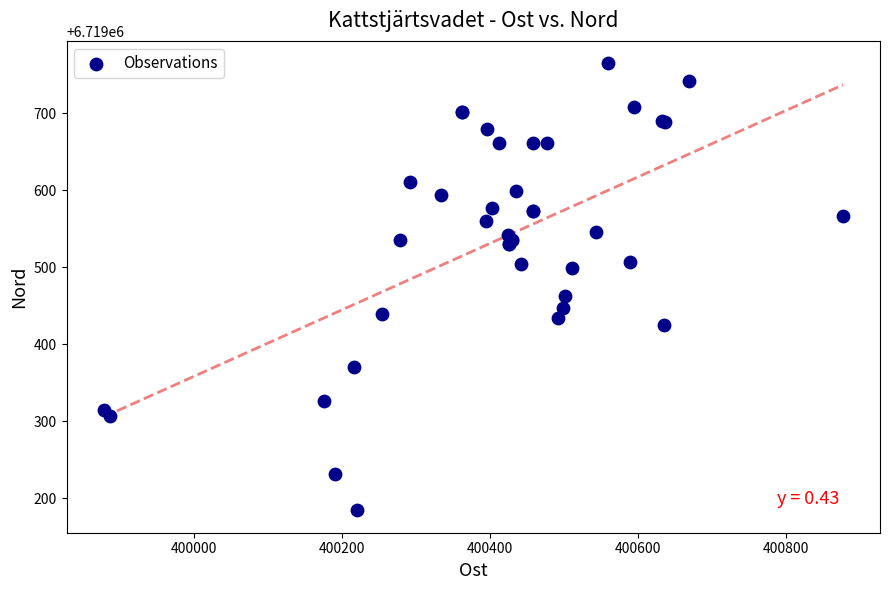

What Y value in the scatter plot is closest to 6719474?

6719462.6